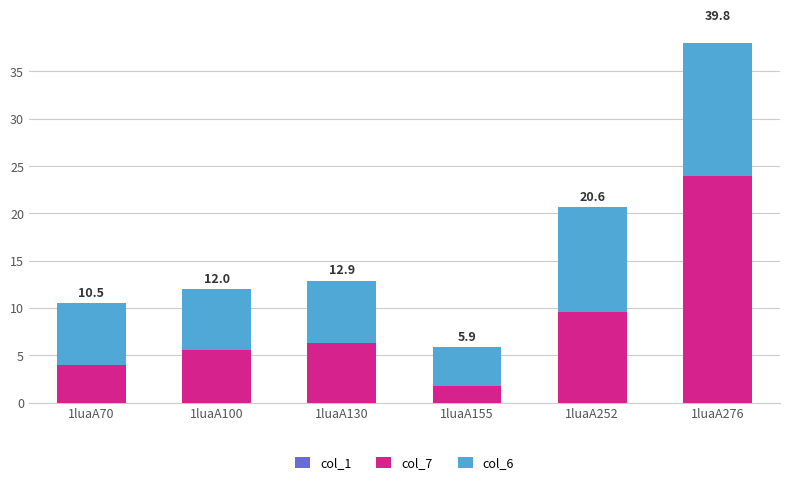

What is the difference between the second highest and minimum values in the col_7 series?

7.9